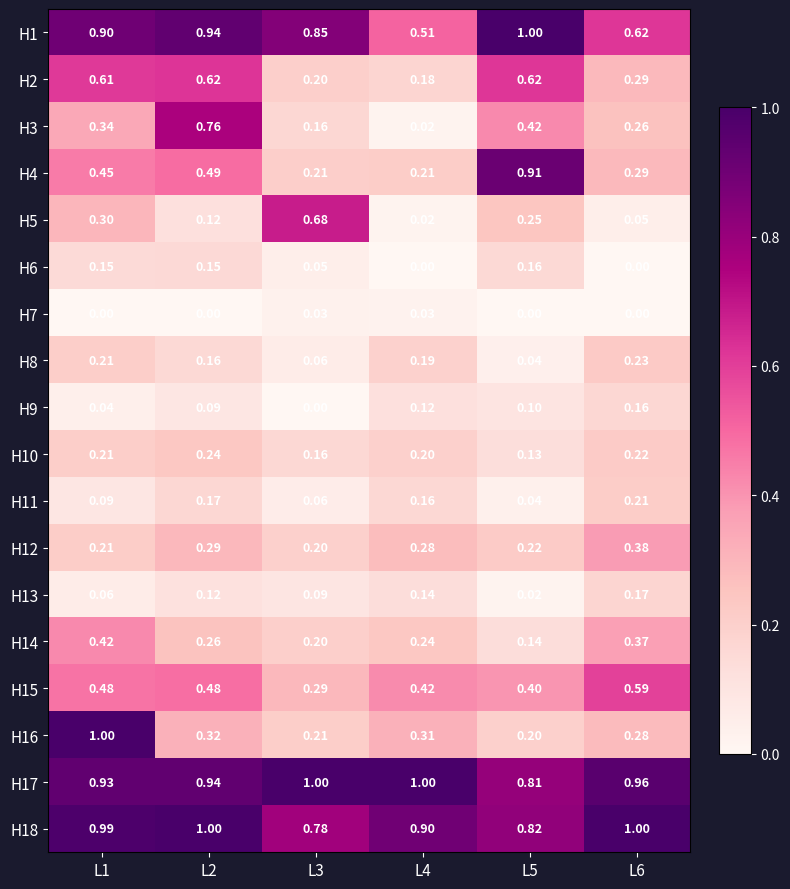

Is the value of H17 at L1 greater than the value of H1 at L5?

No